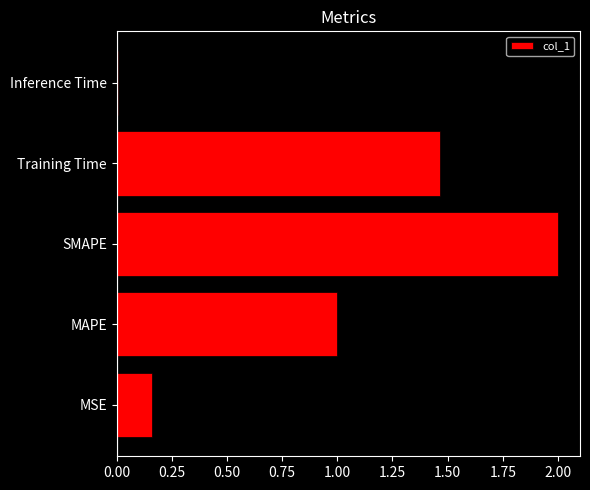

The chart shows a value of 0.0 at Inference Time. True or false?

True